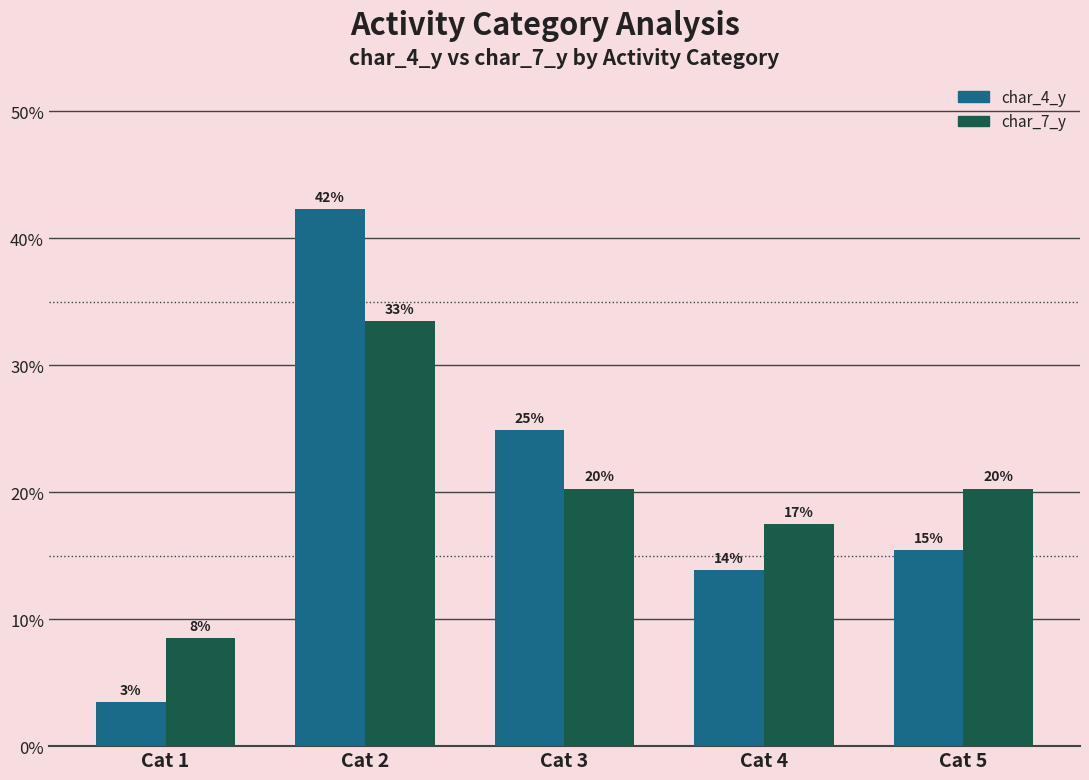

What is the average value of the char_4_y series?

20.0